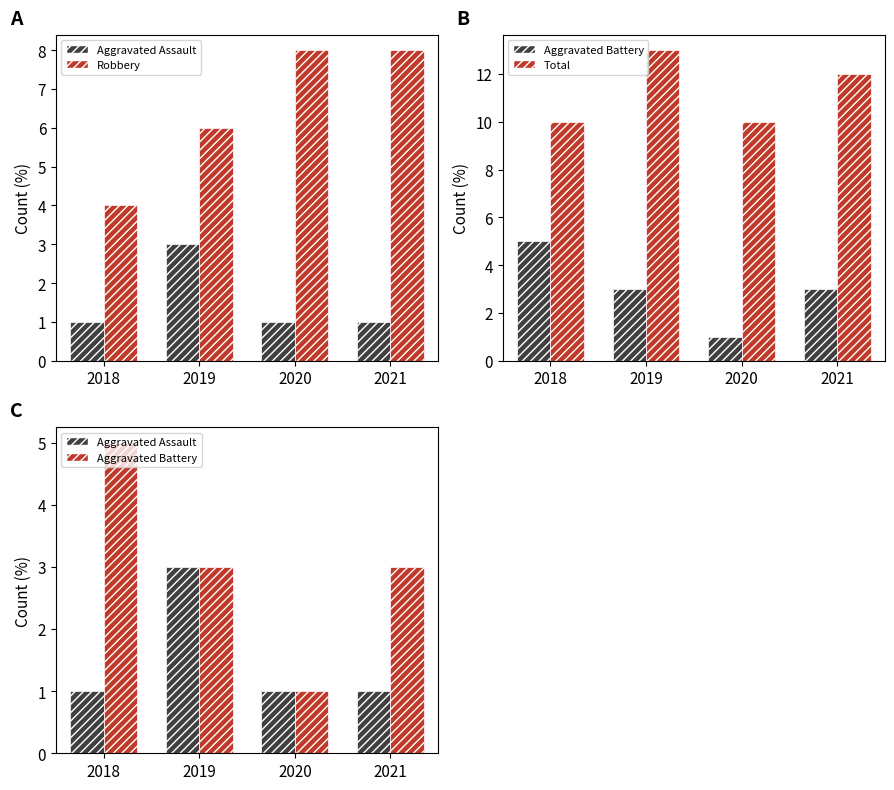

What is the difference between the second highest and minimum values in the Aggravated Battery series?

2